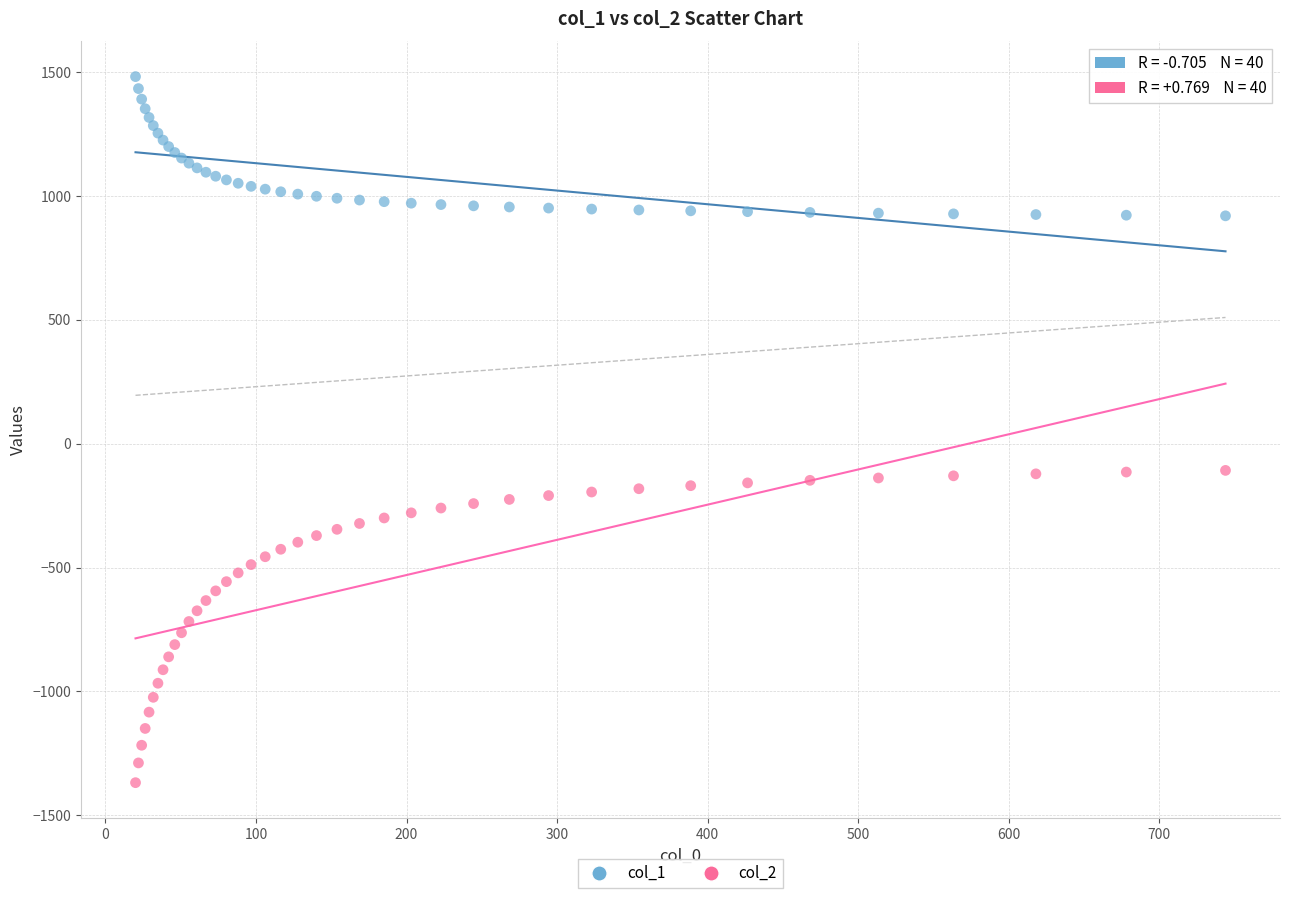

Which series contains the highest Y value?

col_1